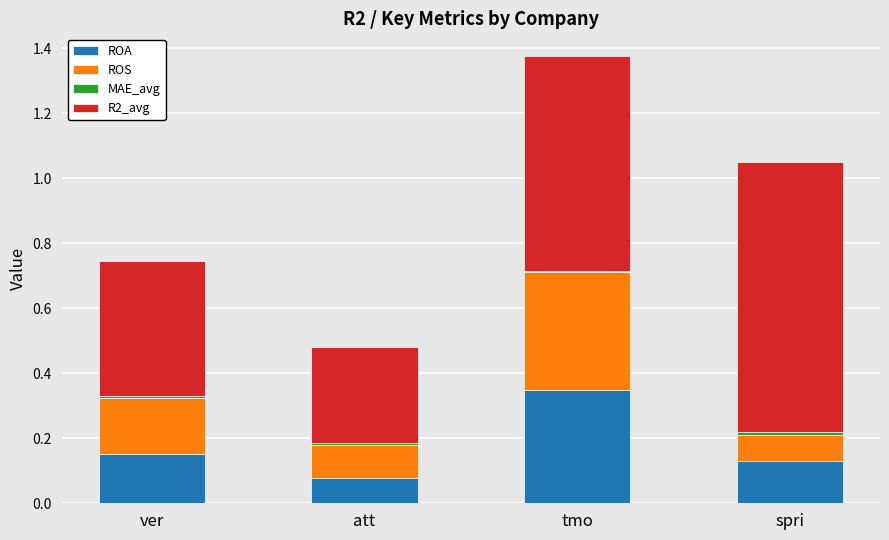

At which category is the sum across all series the highest?

tmo